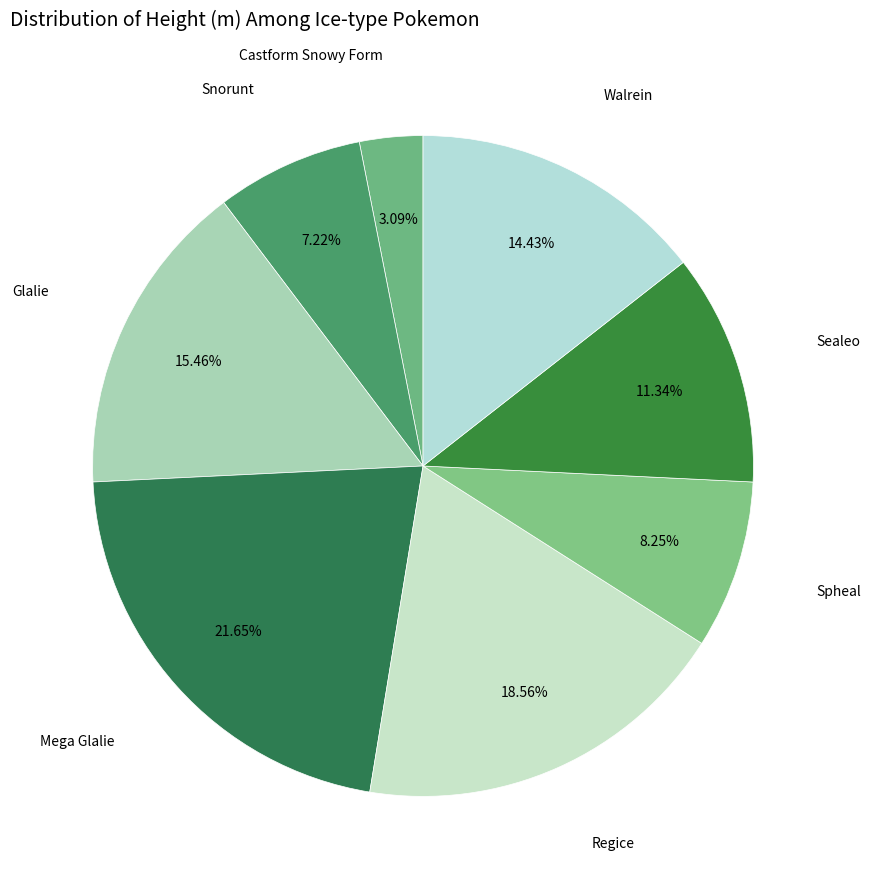

Which slice is the largest?

Mega Glalie